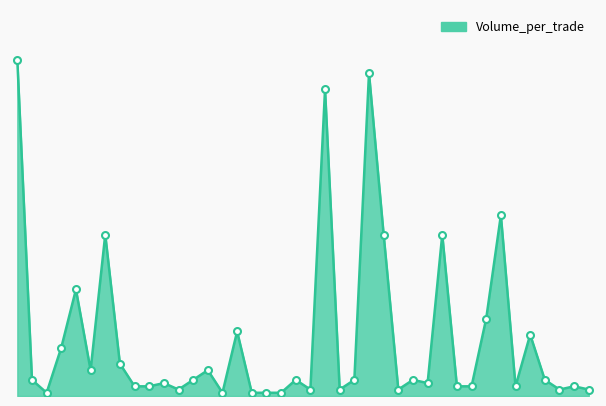

Does the chart have visible grid lines?

No